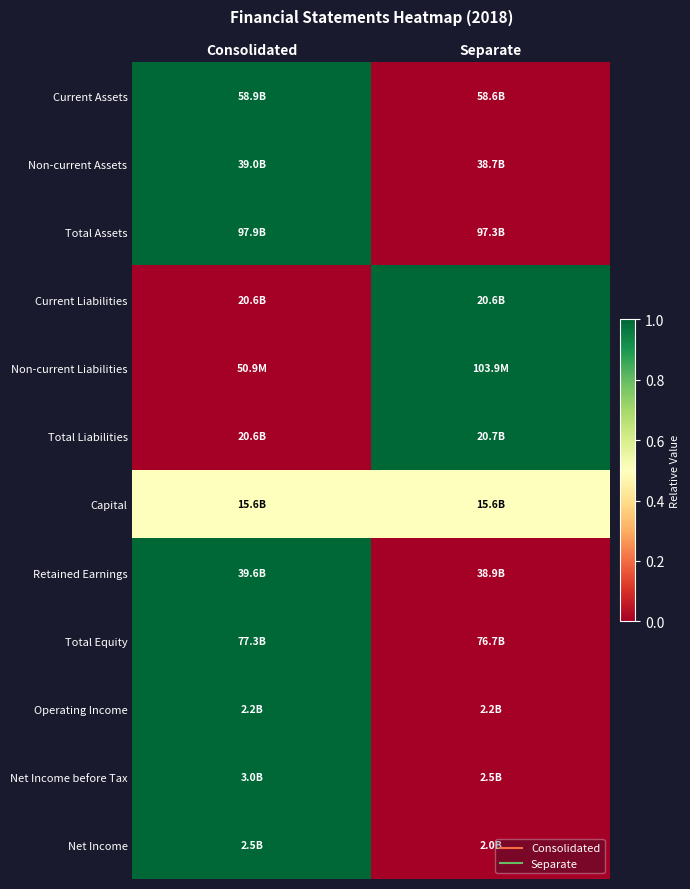

Reading left to right, extract all data points from this chart.

Current Assets: Consolidated=1.0	Separate=0.0
Non-current Assets: Consolidated=1.0	Separate=0.0
Total Assets: Consolidated=1.0	Separate=0.0
Current Liabilities: Consolidated=0.0	Separate=1.0
Non-current Liabilities: Consolidated=0.0	Separate=1.0
Total Liabilities: Consolidated=0.0	Separate=1.0
Capital: Consolidated=0.5	Separate=0.5
Retained Earnings: Consolidated=1.0	Separate=0.0
Total Equity: Consolidated=1.0	Separate=0.0
Operating Income: Consolidated=1.0	Separate=0.0
Net Income before Tax: Consolidated=1.0	Separate=0.0
Net Income: Consolidated=1.0	Separate=0.0